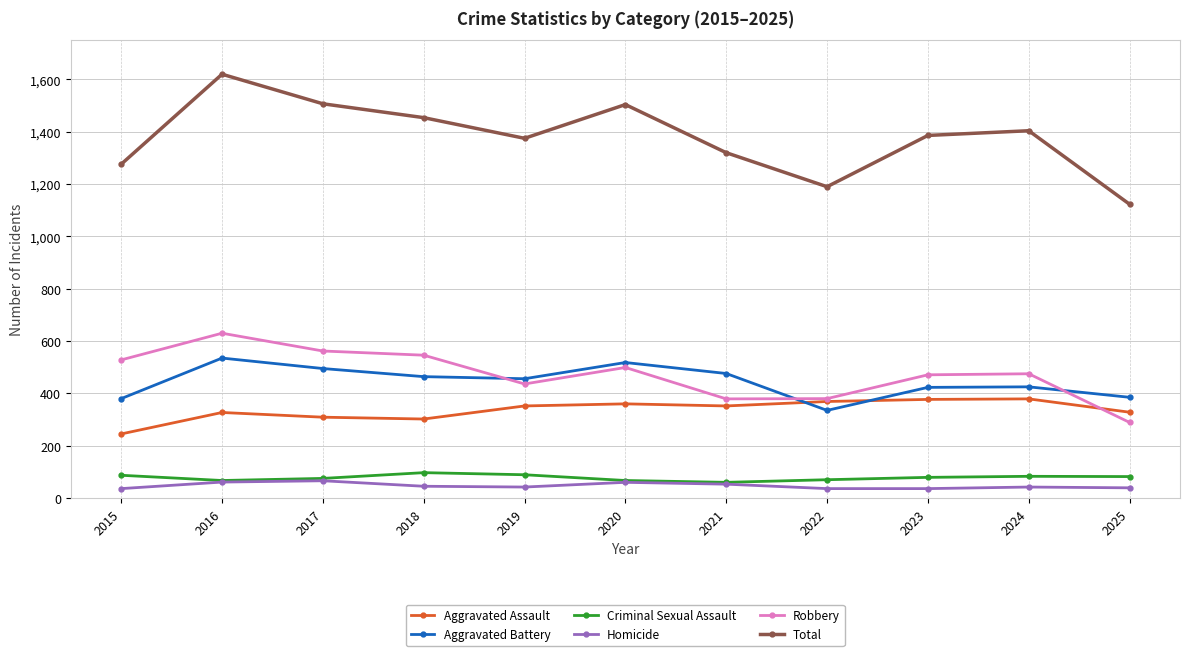

Is the value of Total at 2025 greater than the value of Aggravated Assault at 2015?

Yes